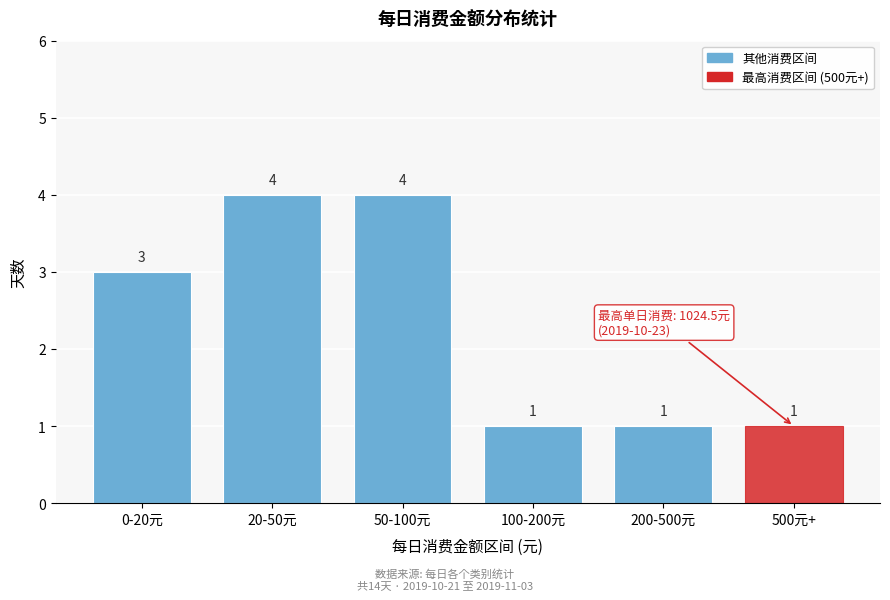

Reading right to left, transcribe all the data shown in this chart.

500元+=1	200-500元=1	100-200元=1	50-100元=4	20-50元=4	0-20元=3